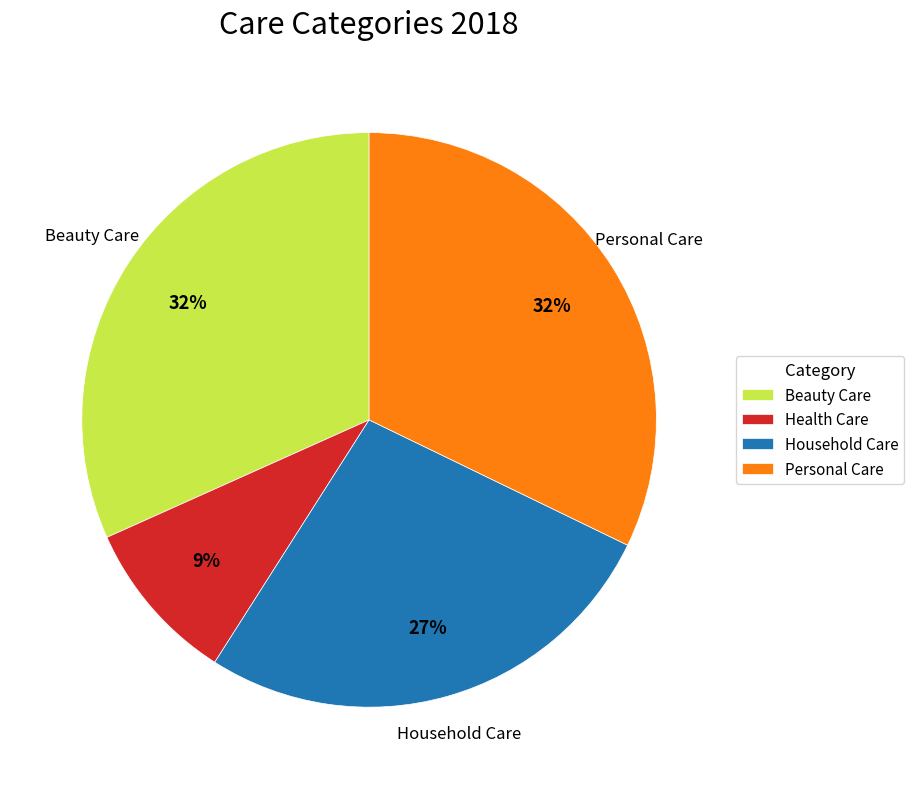

Is the sum of Household Care and Beauty Care greater than half?

Yes